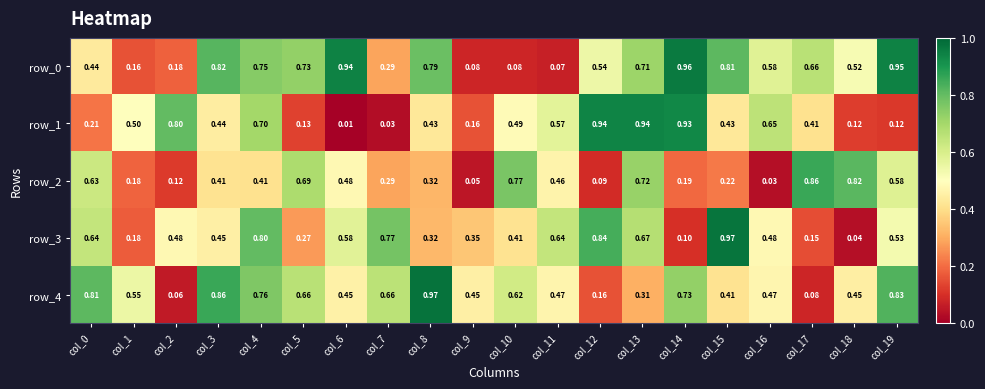

Is the value of row_1 at col_14 greater than the value of row_4 at col_1?

Yes